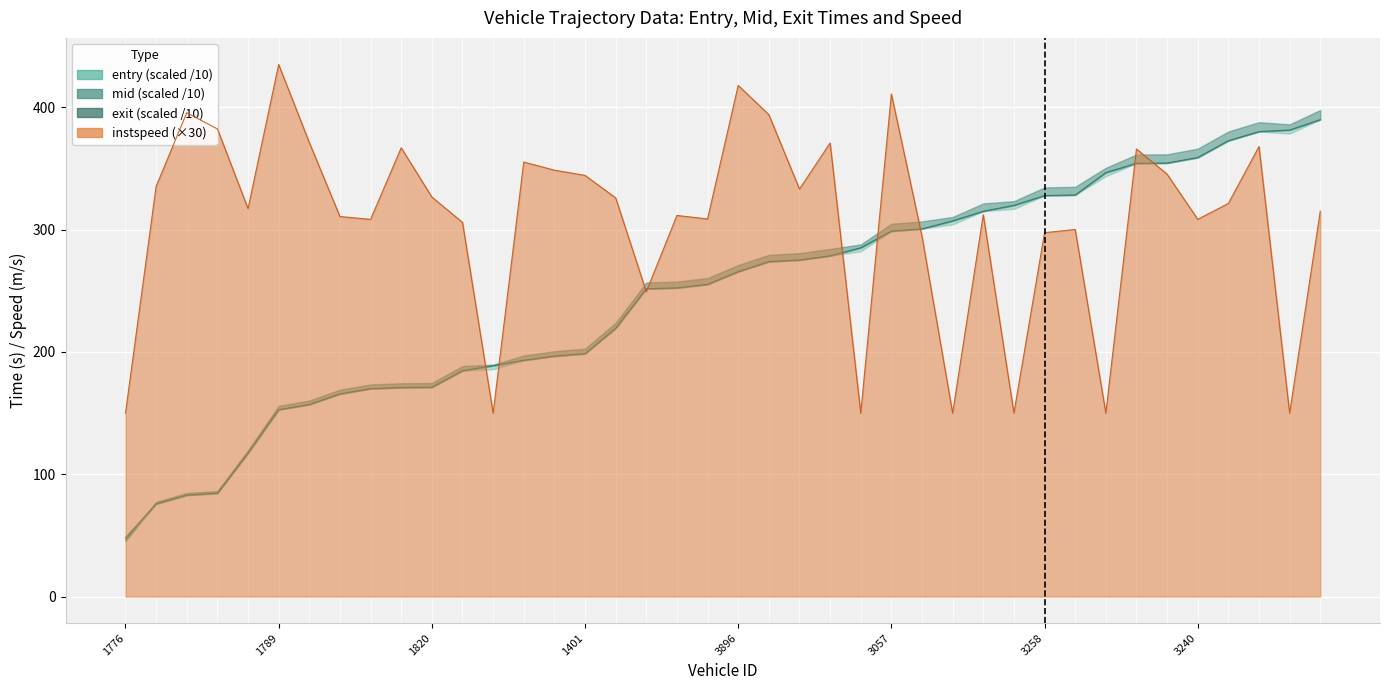

What is the label of the 1st point from the left?

1776